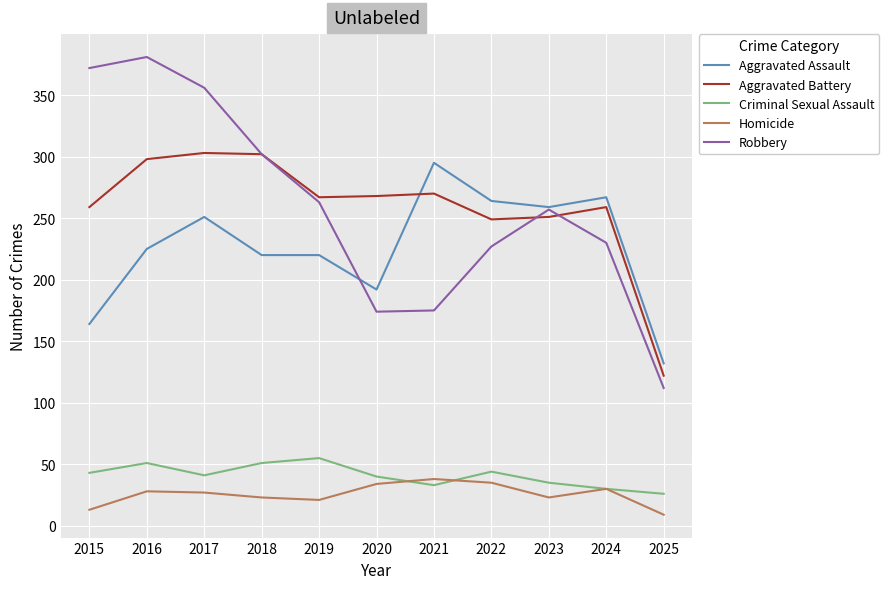

The value of Criminal Sexual Assault at 2019 is 55. True or false?

True